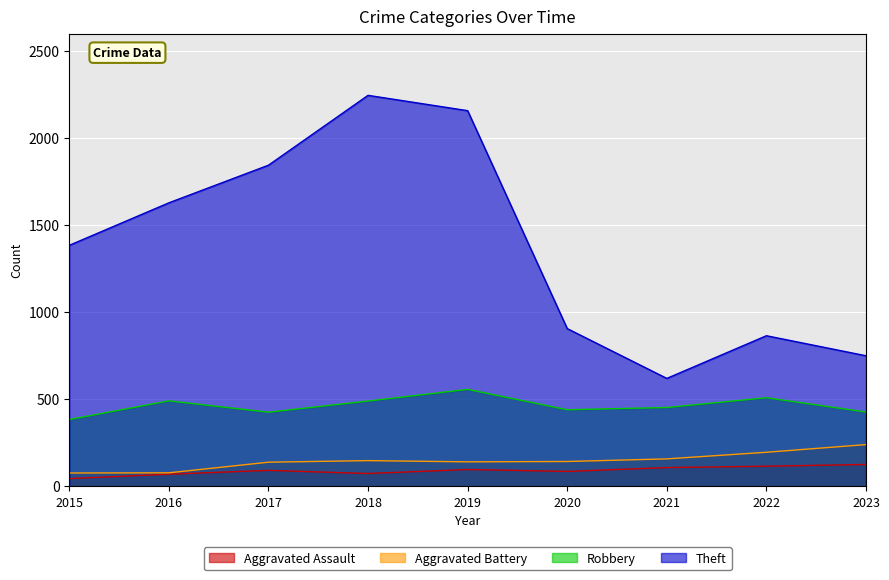

The value of Aggravated Assault at 2017 is 92. True or false?

True